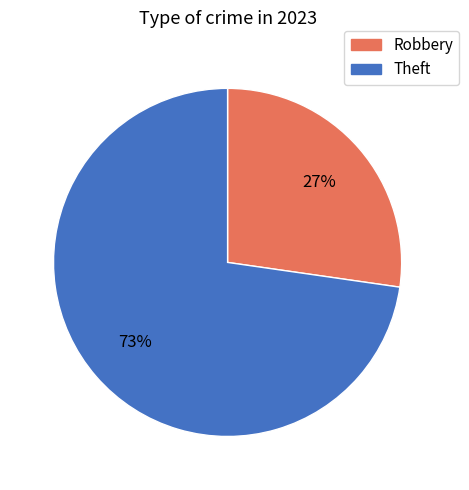

Do Theft and Robbery together represent more than half of the pie?

Yes